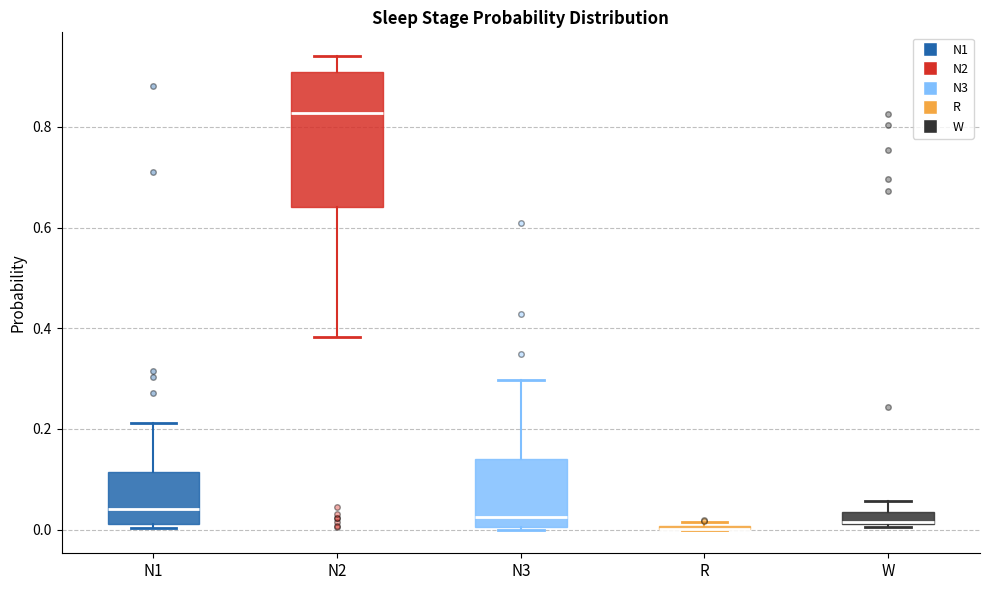

Comparing the boxes themselves (not the whiskers), which one is the tallest?

N2